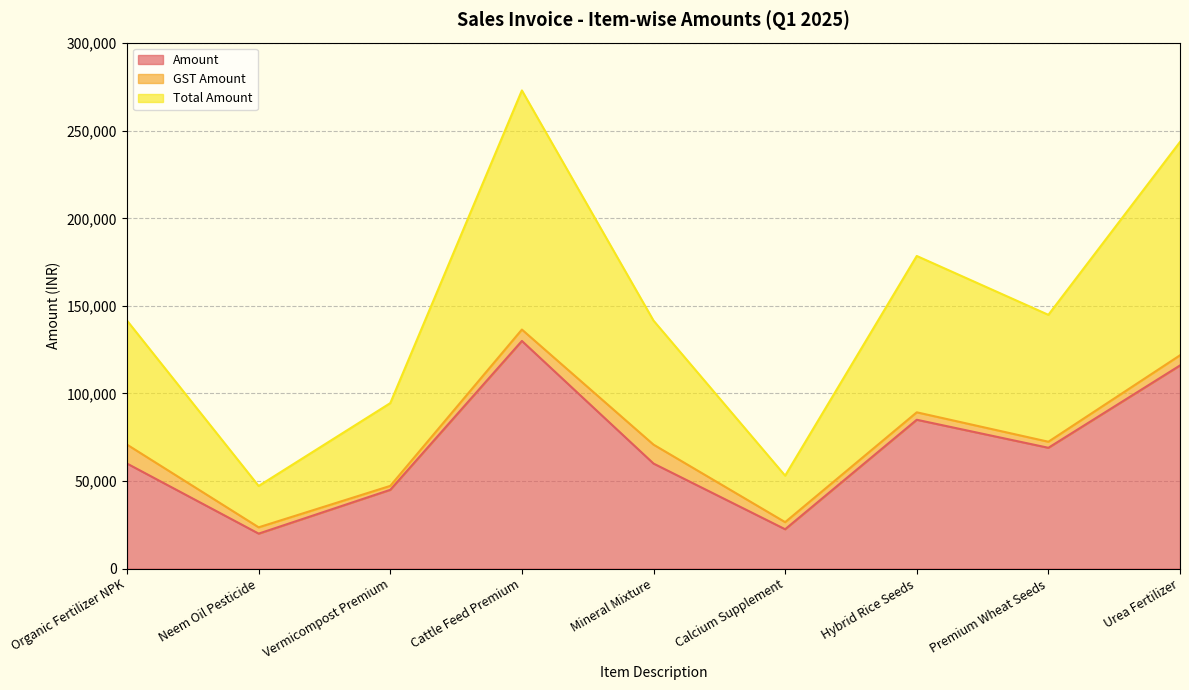

Which series has the largest total across all categories?

Total Amount